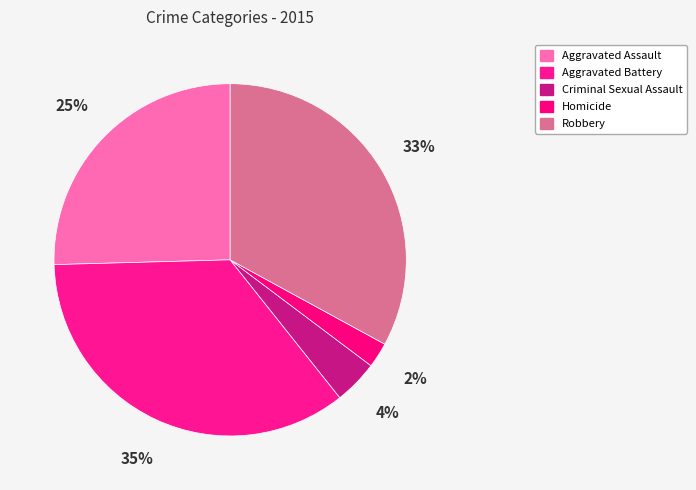

How many slices are in this pie chart?

5